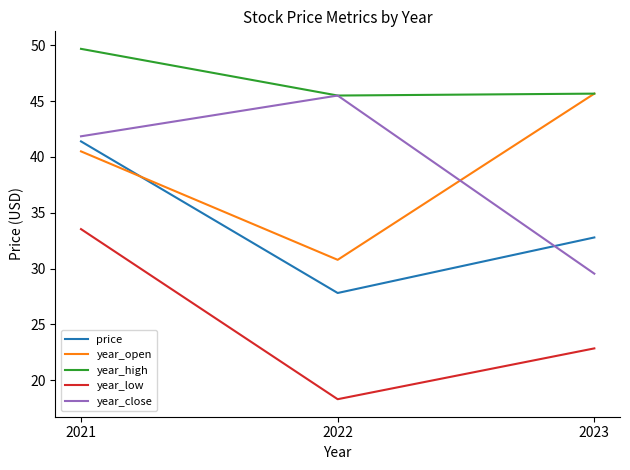

Is it true that year_low equals 22.9 at 2023?

True